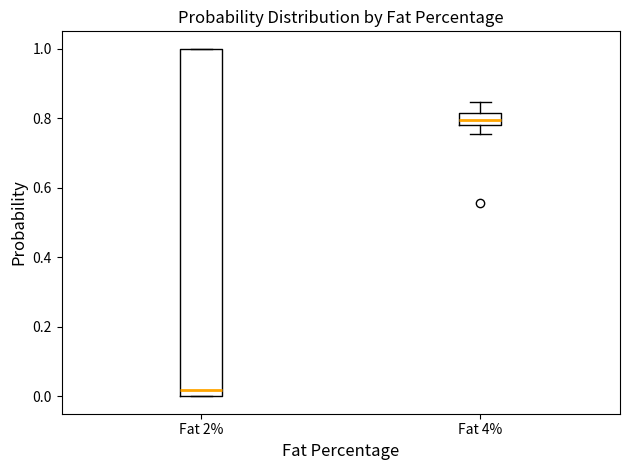

Where does the lower whisker of the box for Fat 4% end on the y-axis? The values are not printed on the chart, so give them approximately, as read against the axis.

0.76